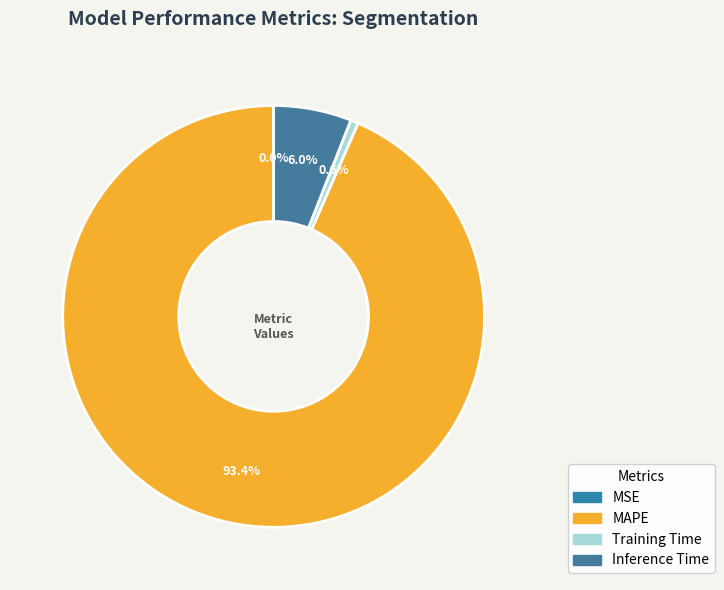

What is the total percentage of Training Time and MSE?

0.6%